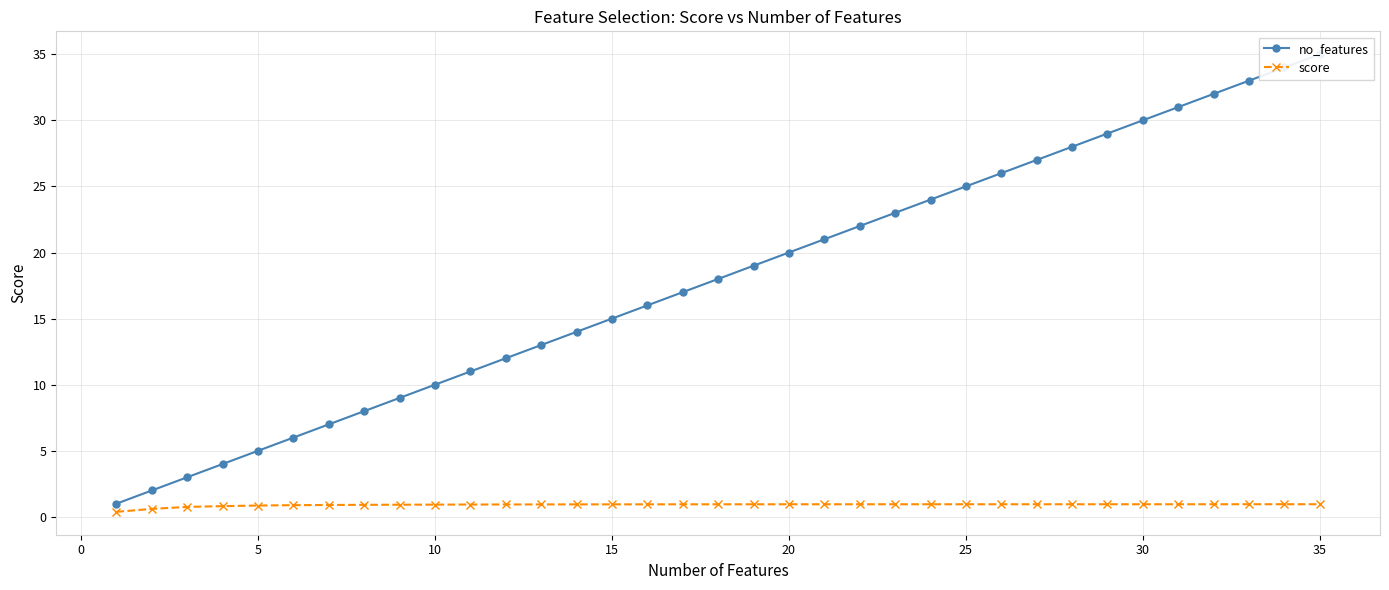

True or false: score has a value of 0.9 at 10.

True